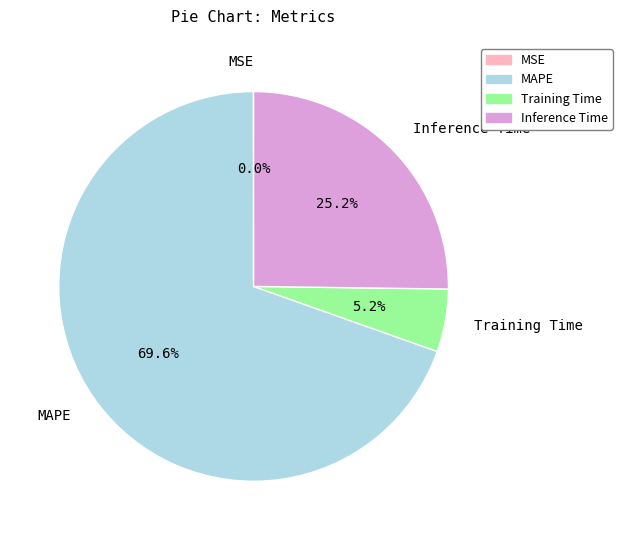

The Inference Time slice represents 25% of the pie. True or false?

True